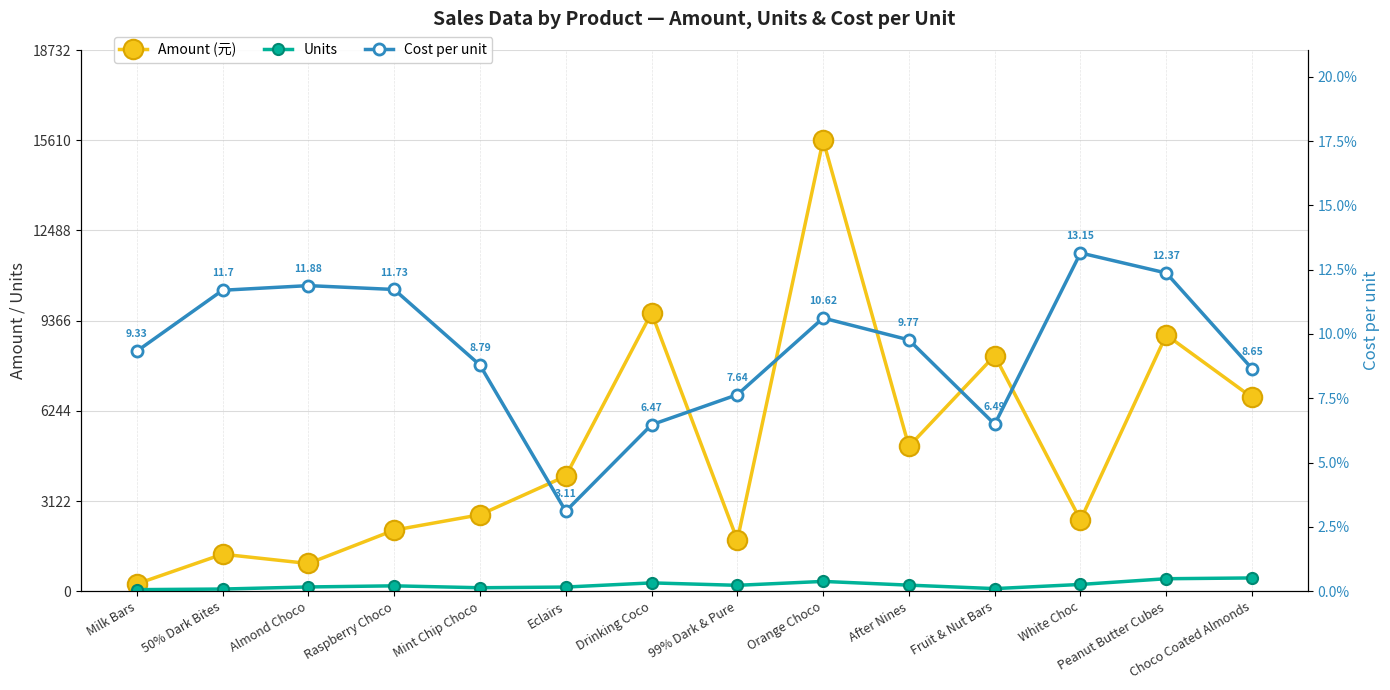

True or false: Cost per unit and Units intersect in this chart.

False